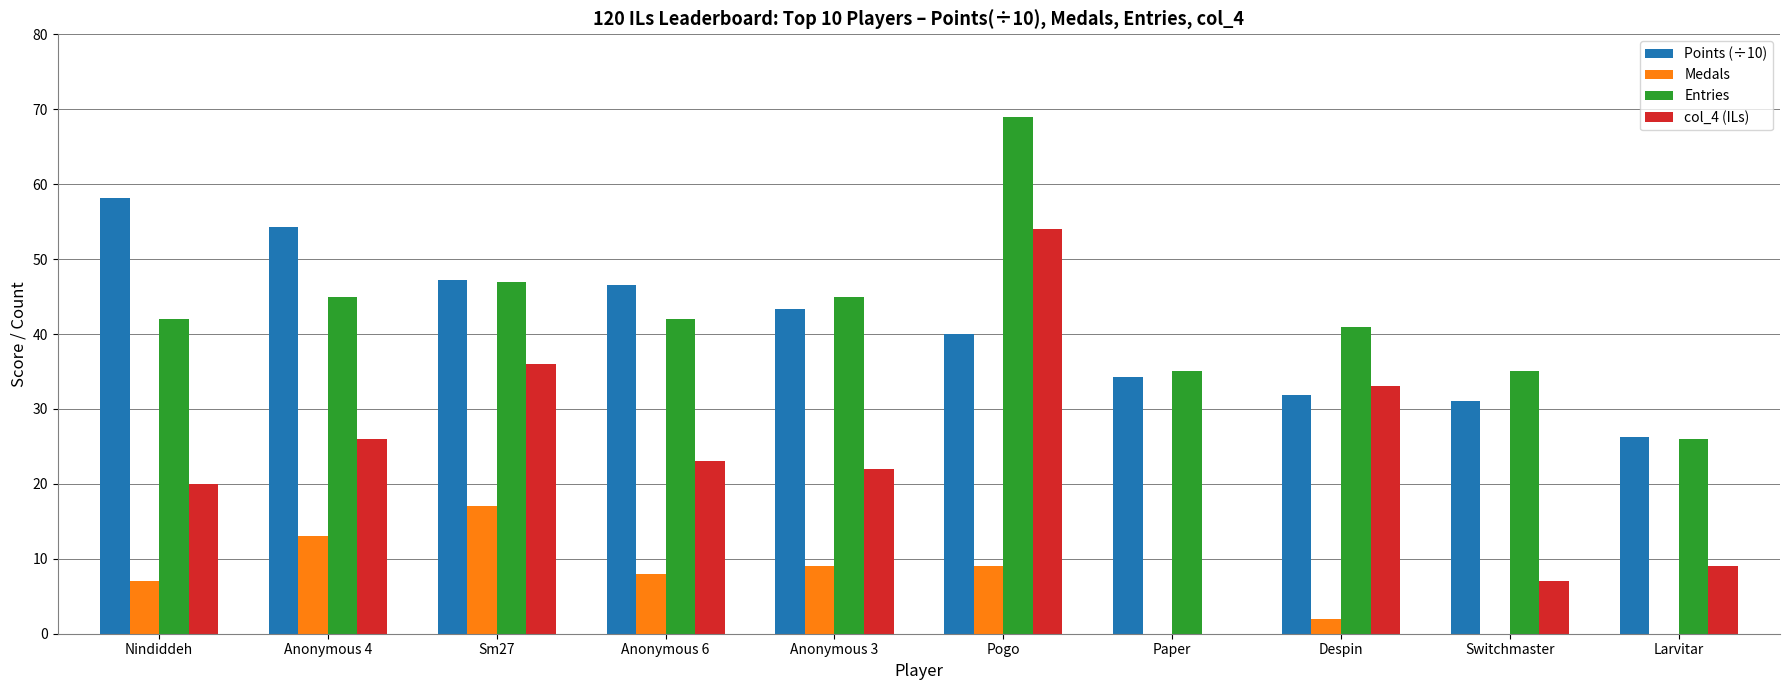

Does the chart contain stacked bars?

No